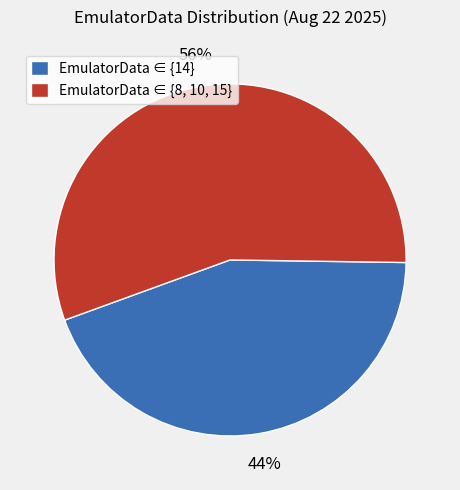

To the nearest percent, what is the average slice percentage?

50%